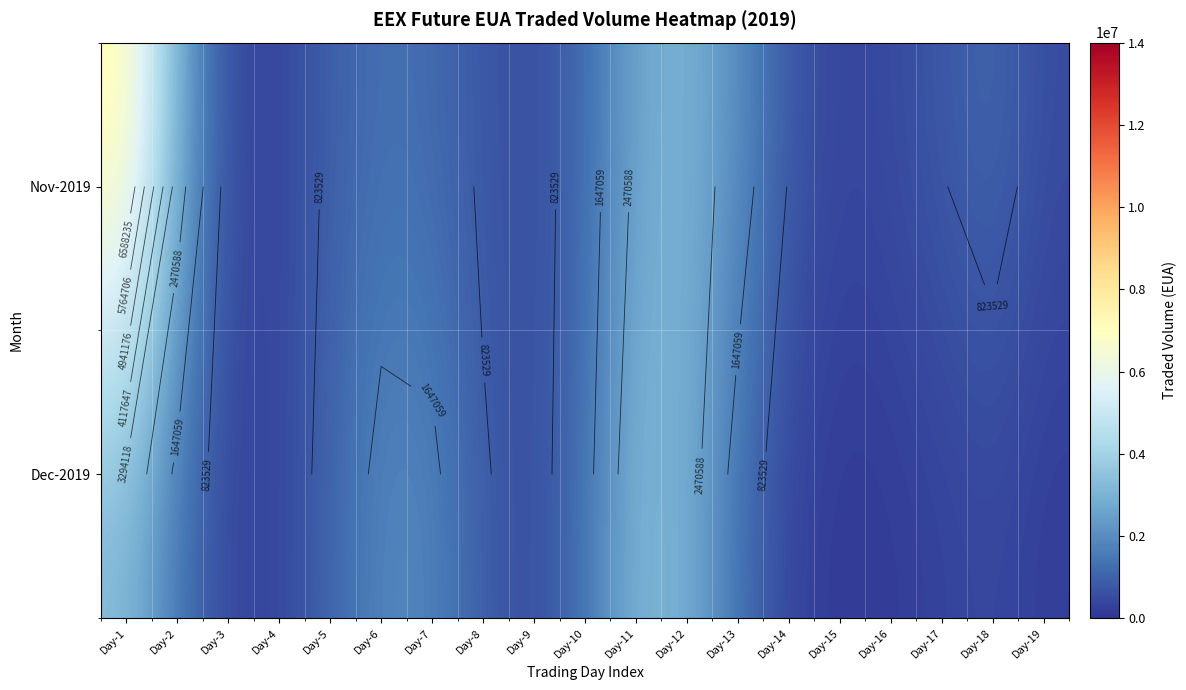

At which category is the sum across all series the highest?

Day-1